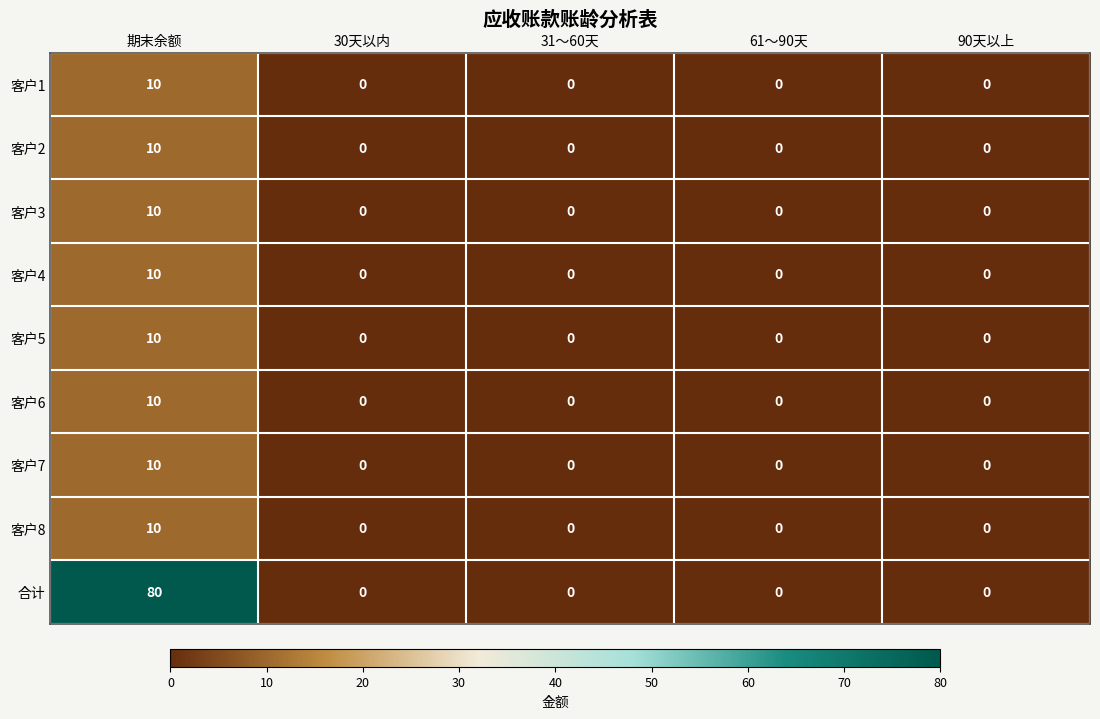

Which series has the widest spread of values?

合计